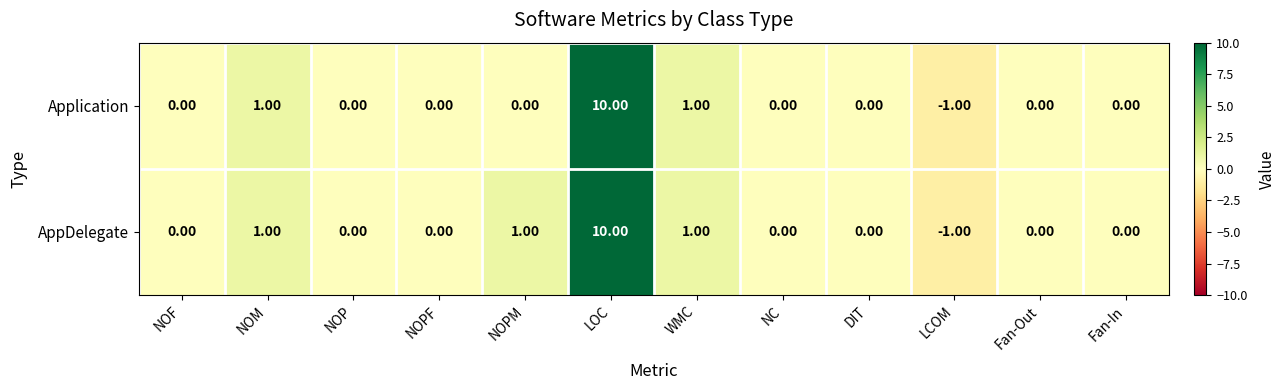

Rank the series by their average value, from lowest to highest.

Application, AppDelegate